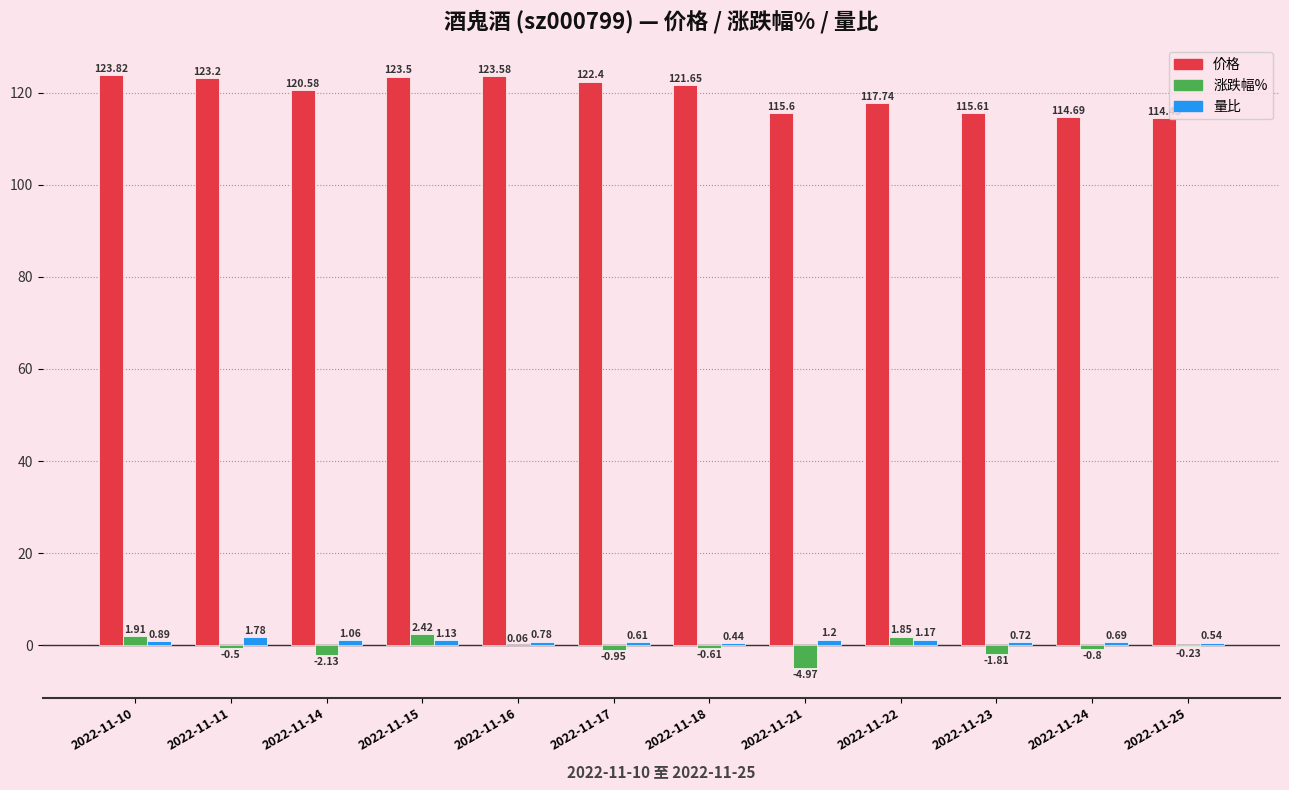

Does the chart contain stacked bars?

No